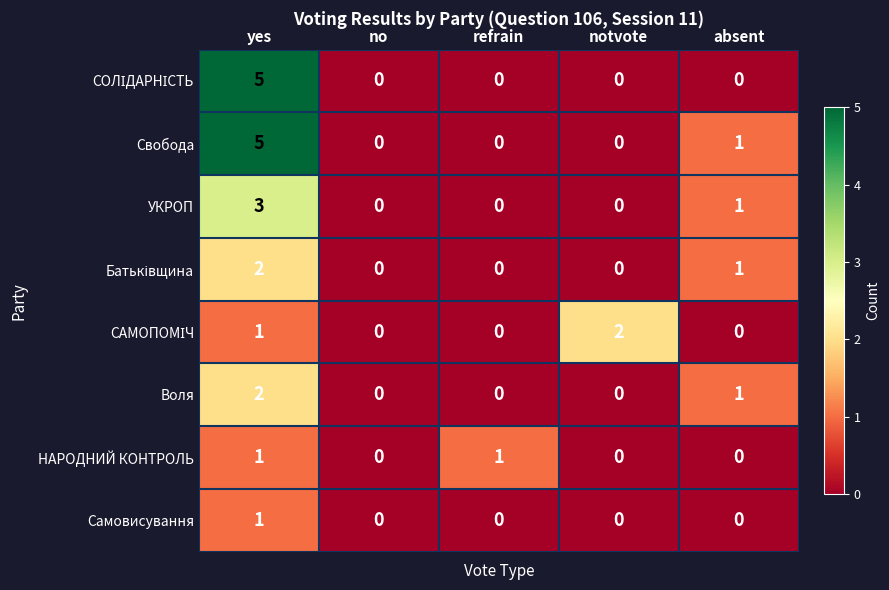

Count the Свобода values in the range 0 to 1.

4